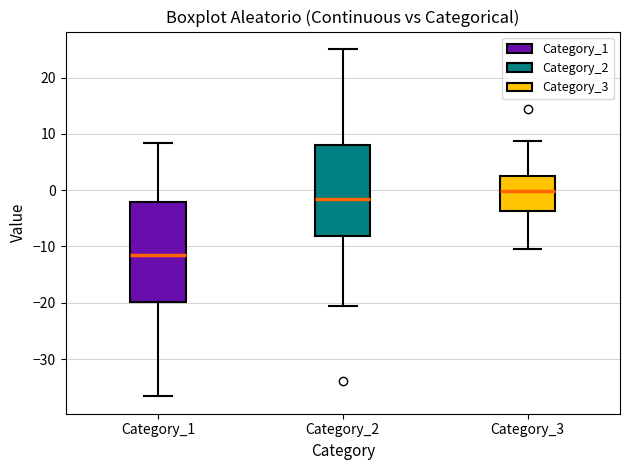

Which box's median line is the lowest?

Category_1